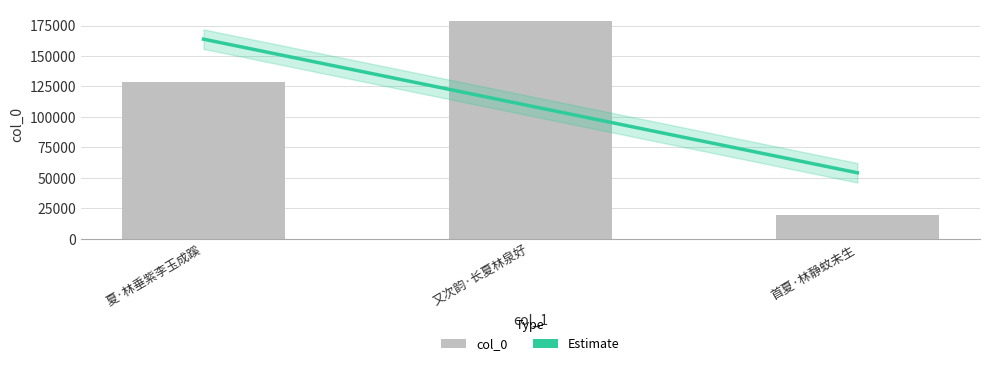

What is the smallest value displayed?

19117